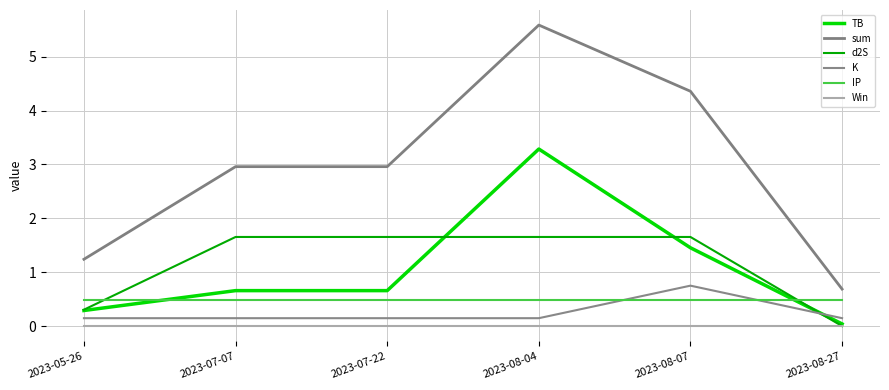

How many intersections are there between TB and d2S?

3